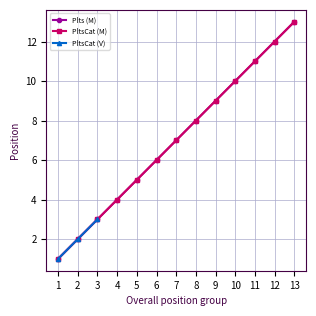

List the labels in order of Avg Plts (M) value, largest first.

13, 12, 11, 10, 9, 8, 7, 6, 5, 4, 3, 2, 1